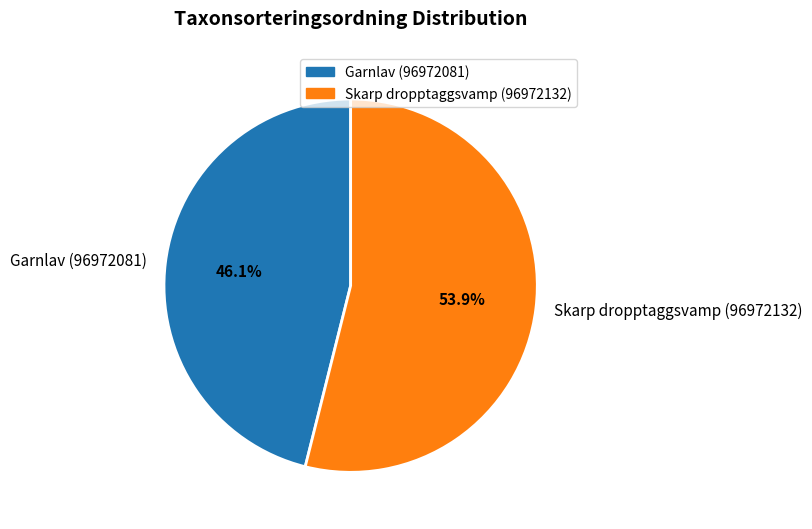

Is it true that Garnlav (96972081) is 59% of the pie?

False